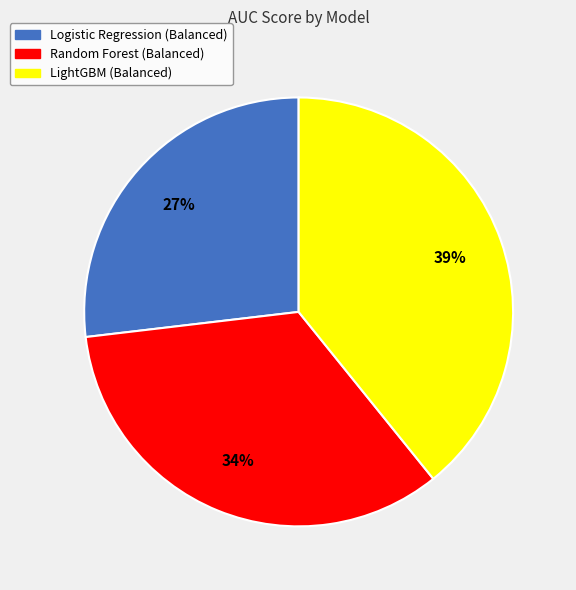

Which category has the smallest portion of the pie?

Logistic Regression (Balanced)